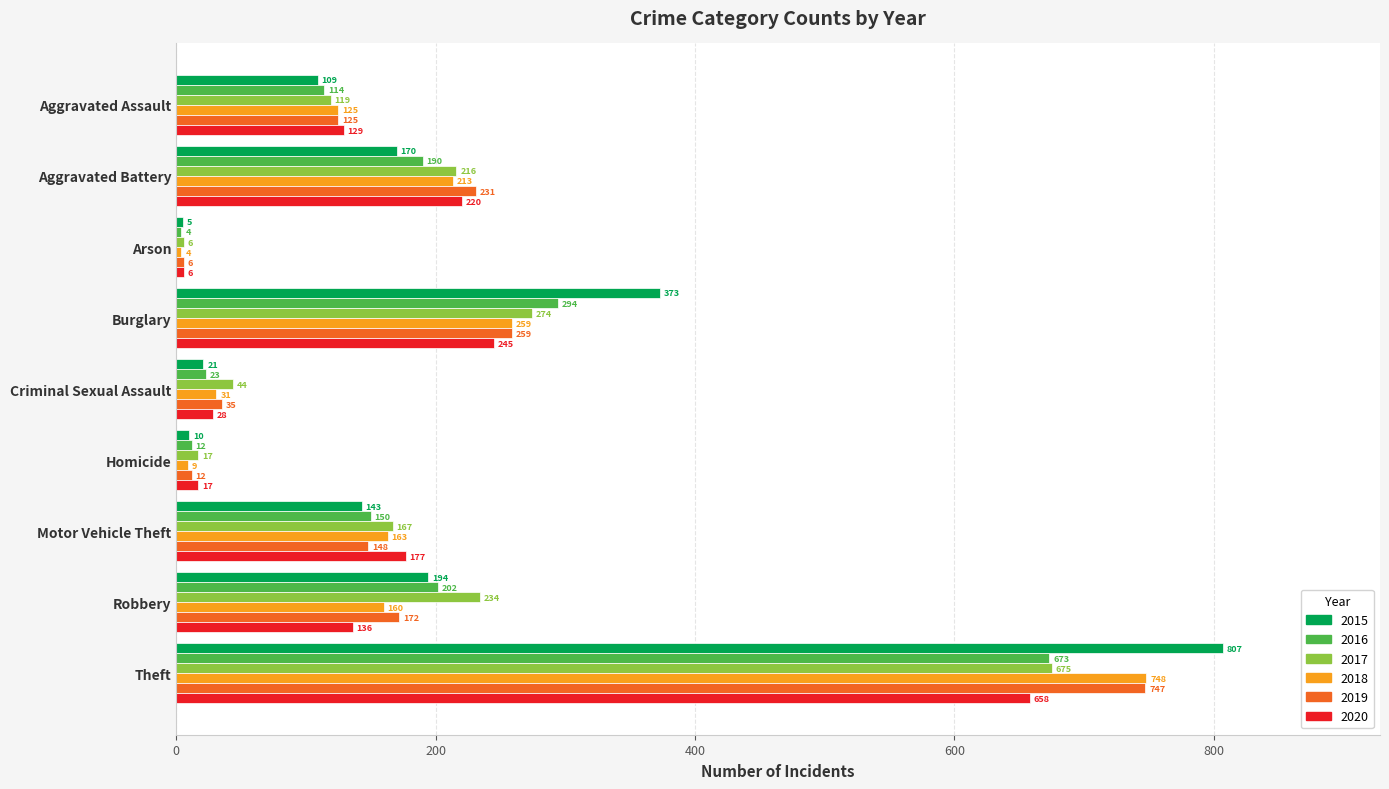

What is the difference between the second highest and second lowest values in the 2016 series?

282